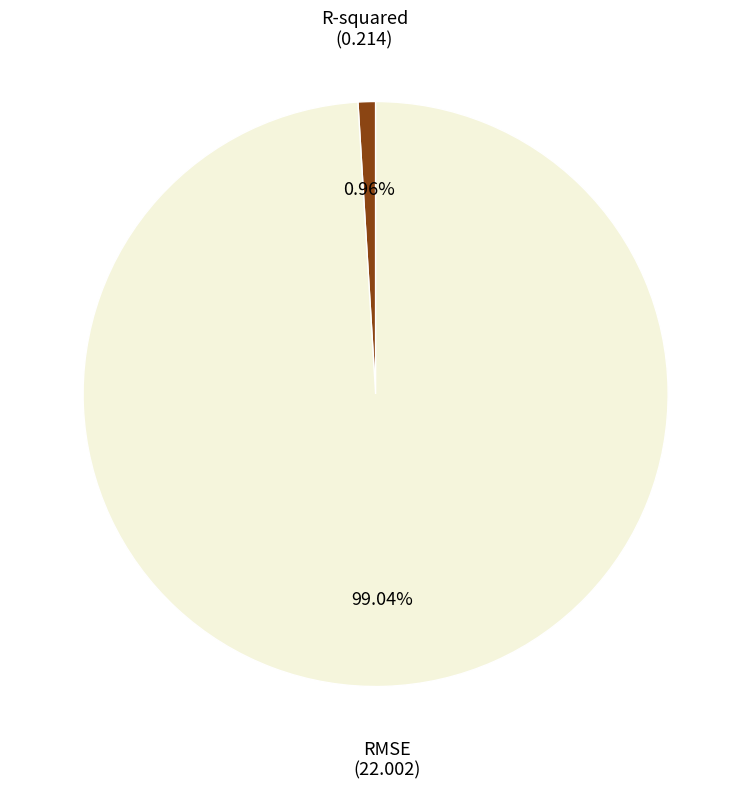

True or false: R-squared accounts for 11% of the total.

False